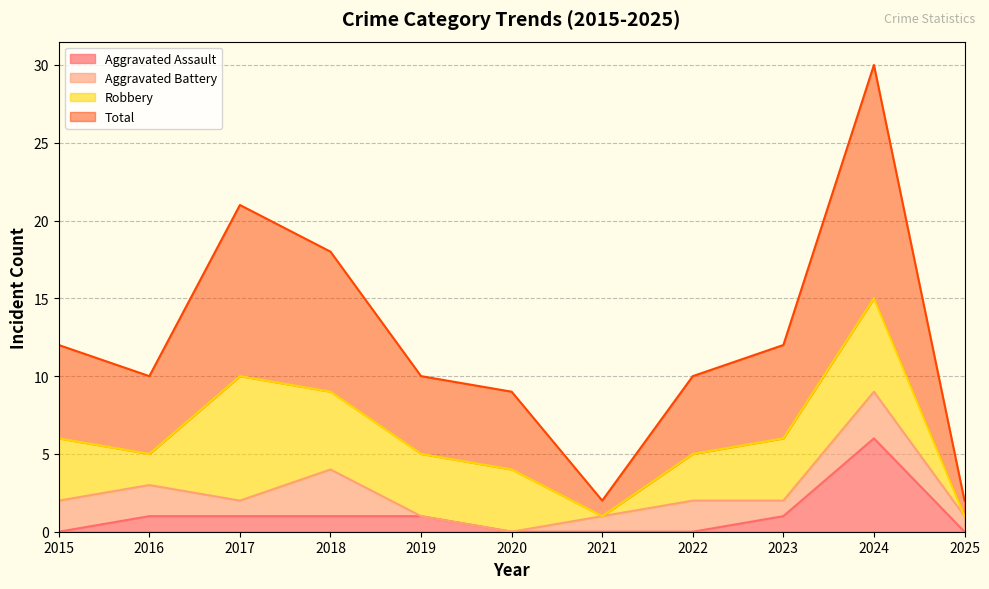

The value of Aggravated Assault at 2025 is 0. True or false?

True